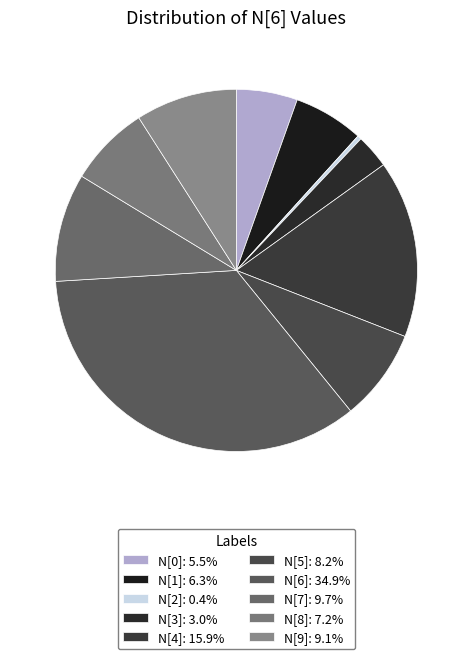

Which category has the biggest portion of the pie?

N[6]